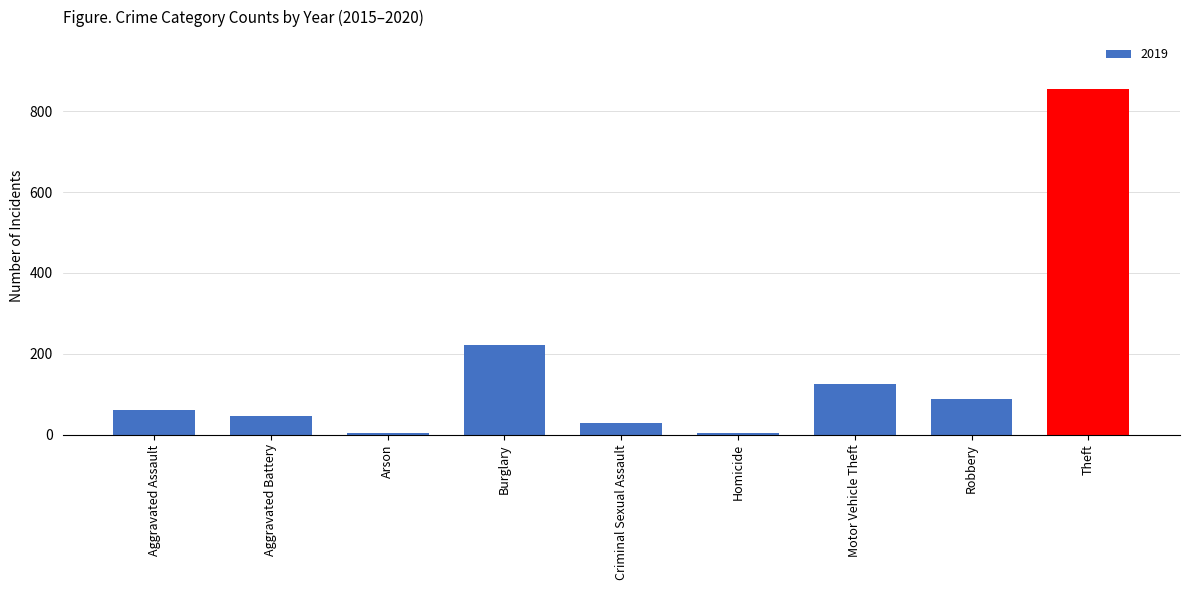

True or false: the data shows 45 at Aggravated Battery.

True